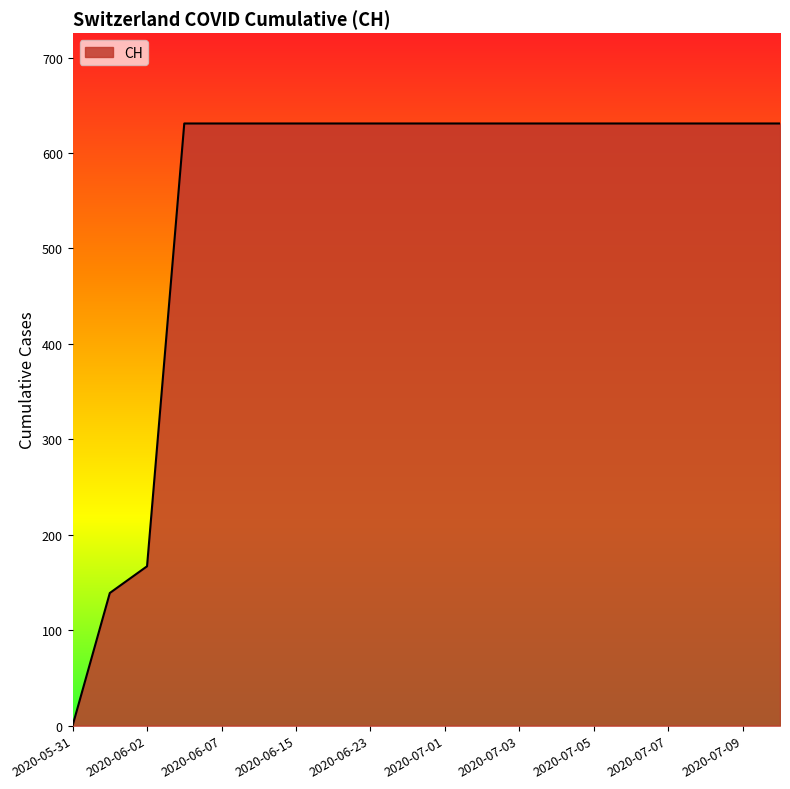

What is the difference between the maximum and minimum values?

631